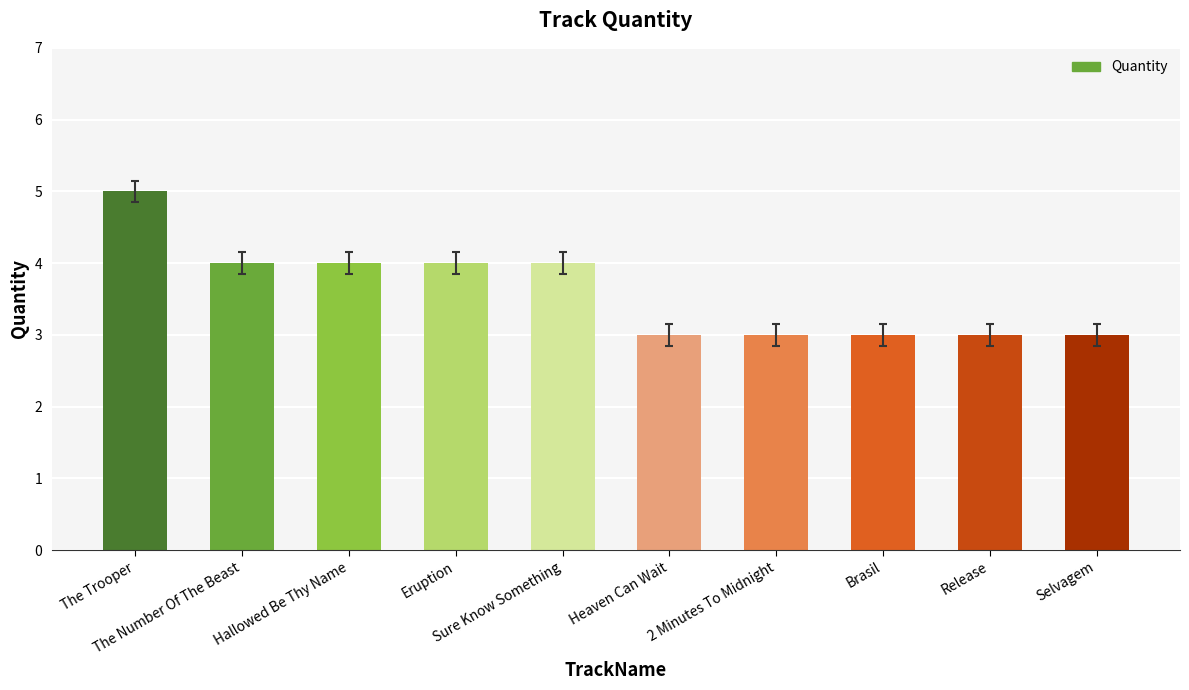

Which category has the highest value across all series?

The Trooper